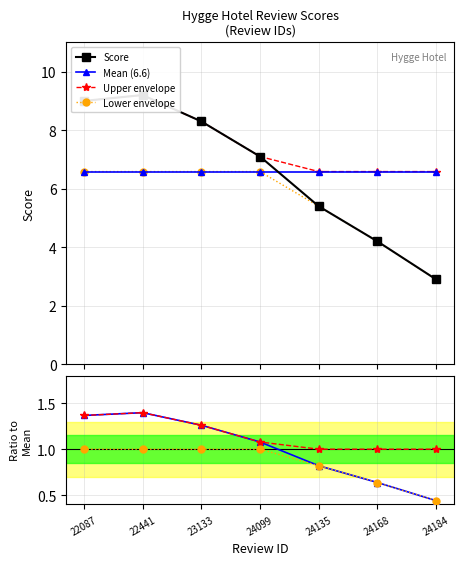

What is the difference between the maximum and second lowest values?

5.0